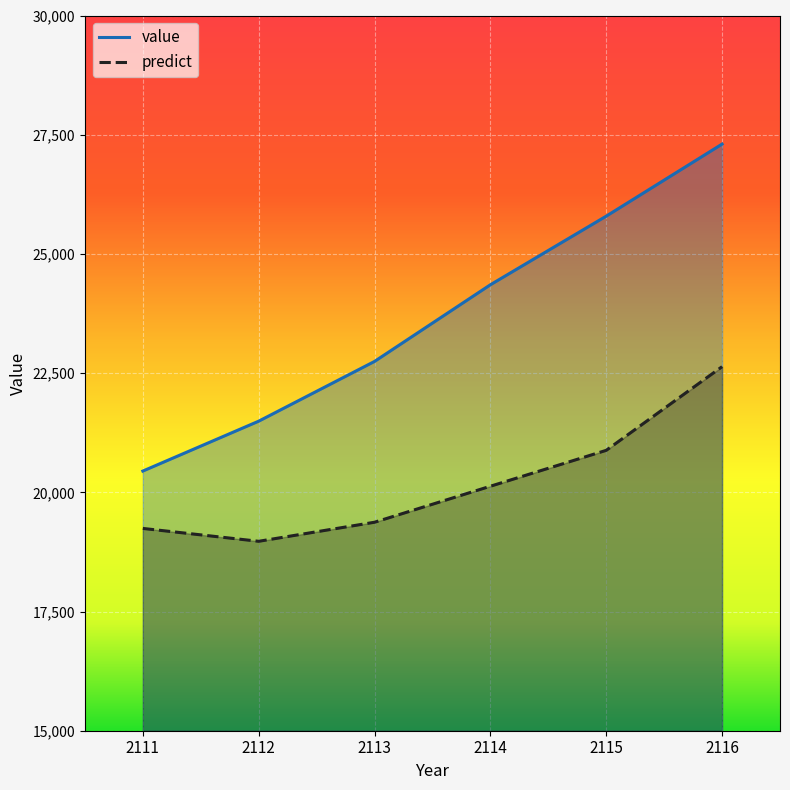

True or false: value and predict intersect in this chart.

False